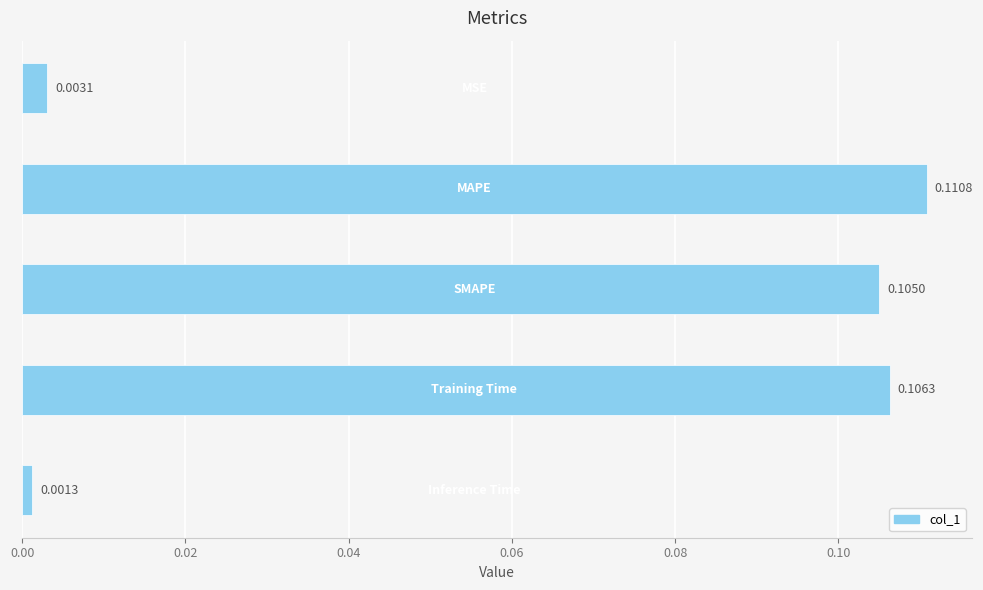

What is the sum of all values?

0.3